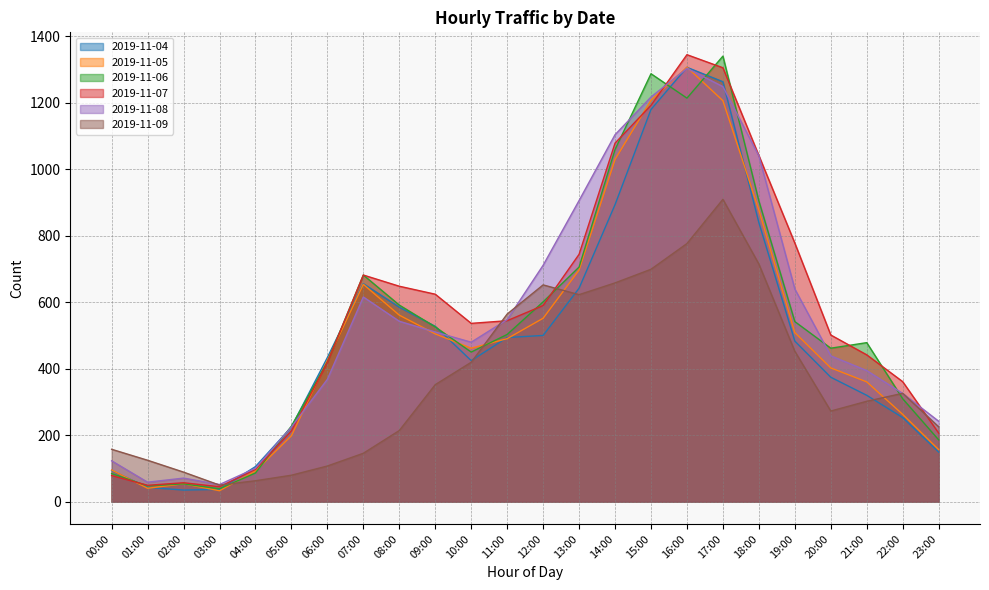

Does the chart display data point markers on the line(s)?

No